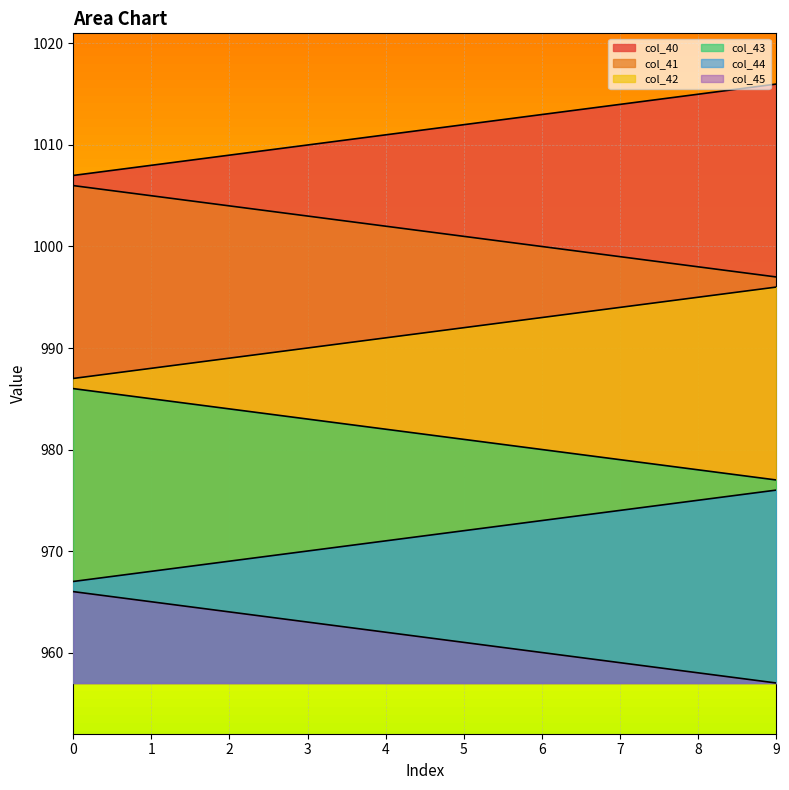

What is the value of the col_42 point at the 6th from the left?

992.0